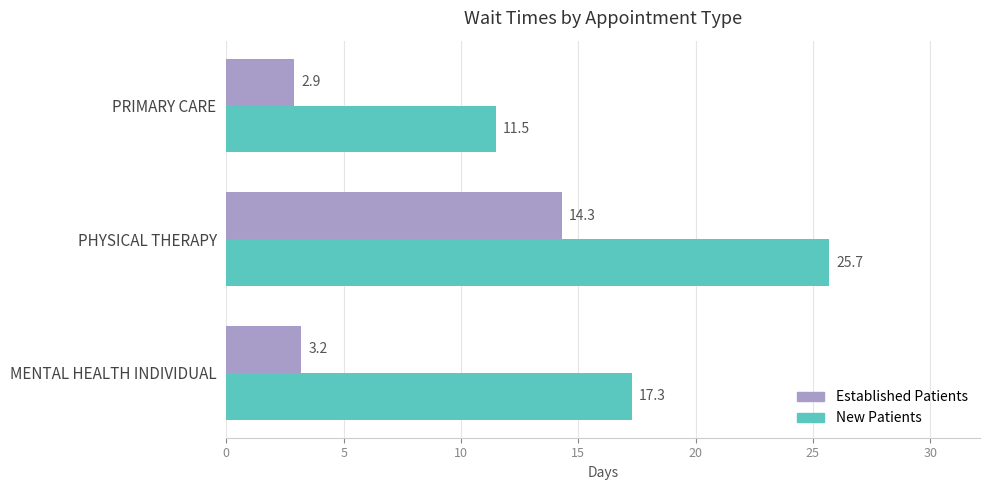

At which category is the sum across all series the highest?

PHYSICAL THERAPY